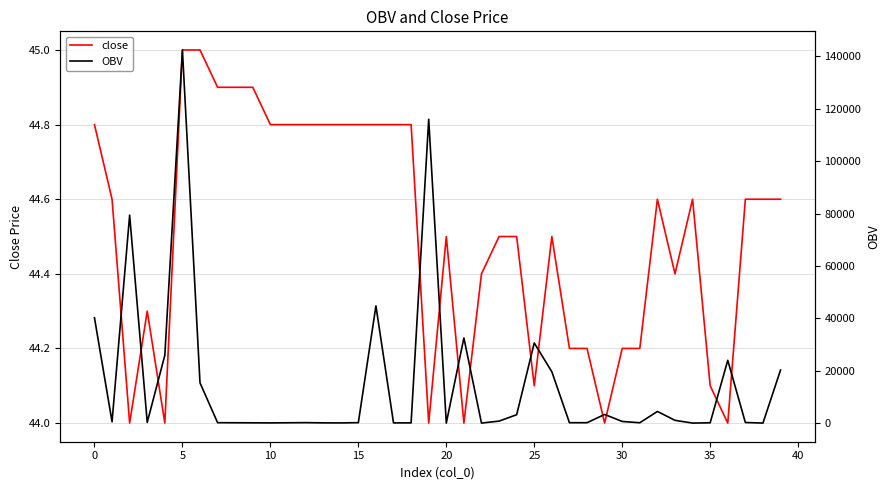

What is the lowest value of the close series?

44.0